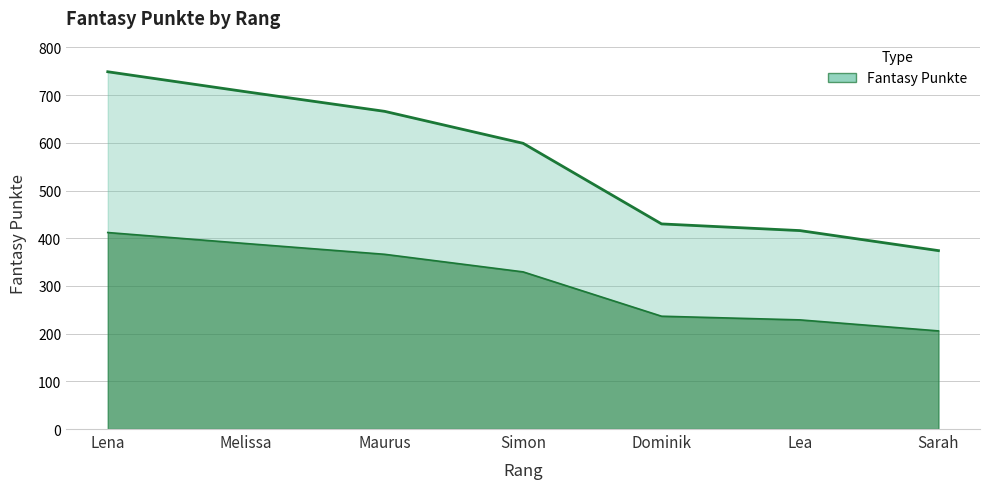

Where does the data first go above 599?

Lena